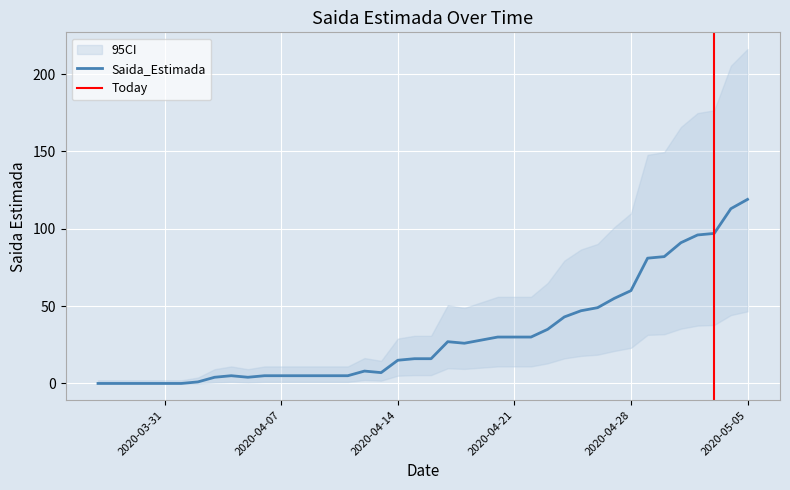

Which category has the highest value in the Saida_Estimada series?

2020-05-05